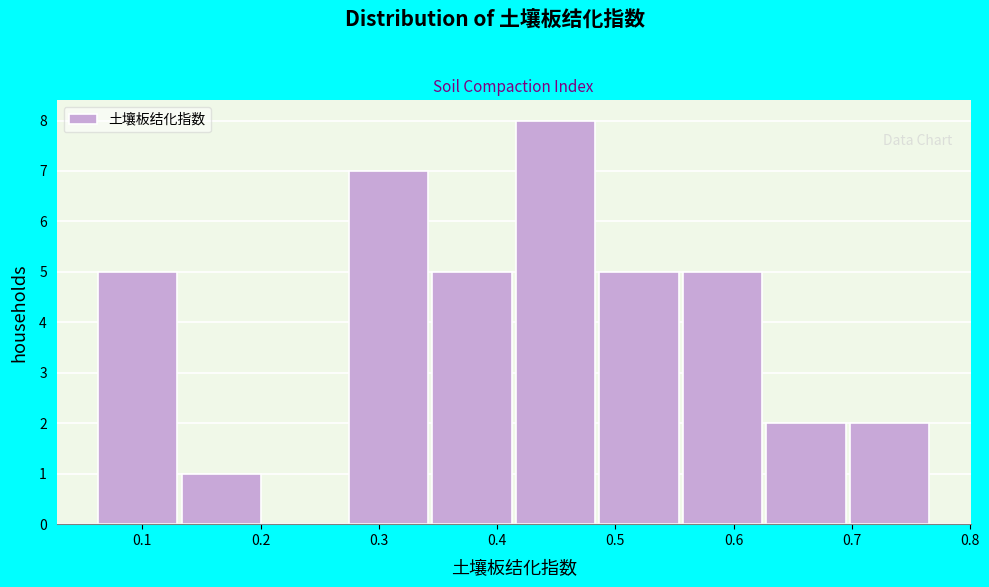

Reading left to right, transcribe this chart: for each bar, give the range it covers on the x-axis and its height. Neither the bar edges nor the heights are printed on the chart, so give them approximately, as read against the axes.

0.06 to 0.13: 5
0.13 to 0.20: 1
0.20 to 0.27: 0
0.27 to 0.35: 7
0.35 to 0.42: 5
0.42 to 0.49: 8
0.49 to 0.56: 5
0.56 to 0.63: 5
0.63 to 0.70: 2
0.70 to 0.77: 2